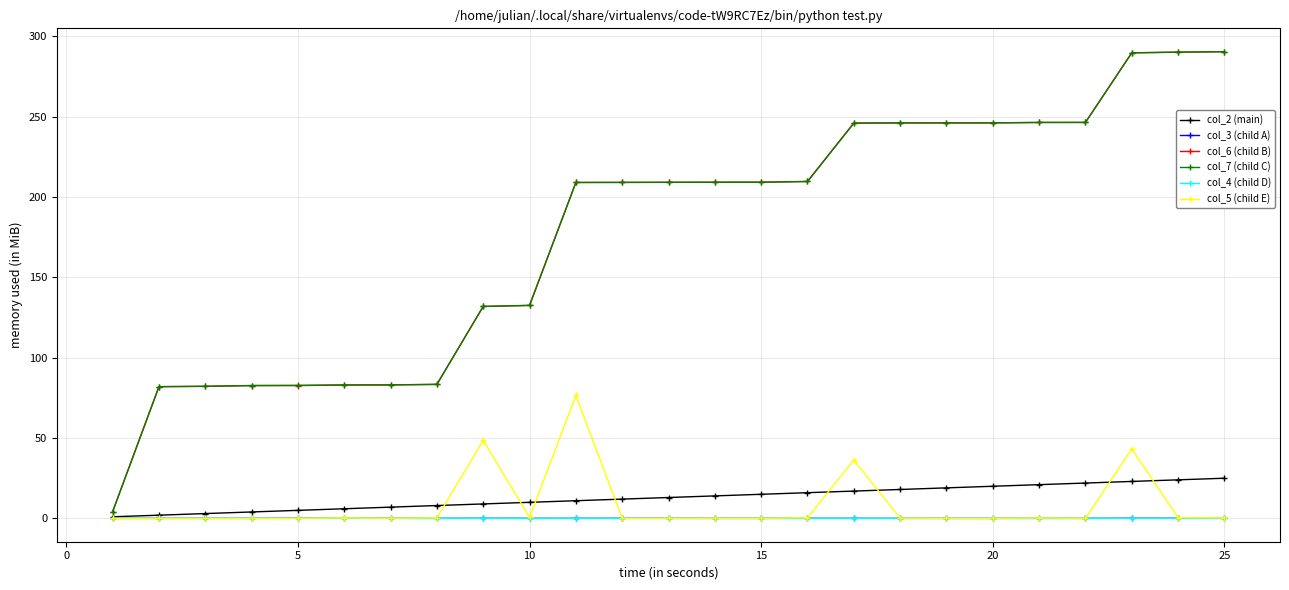

How many categories are shown in the chart?

25